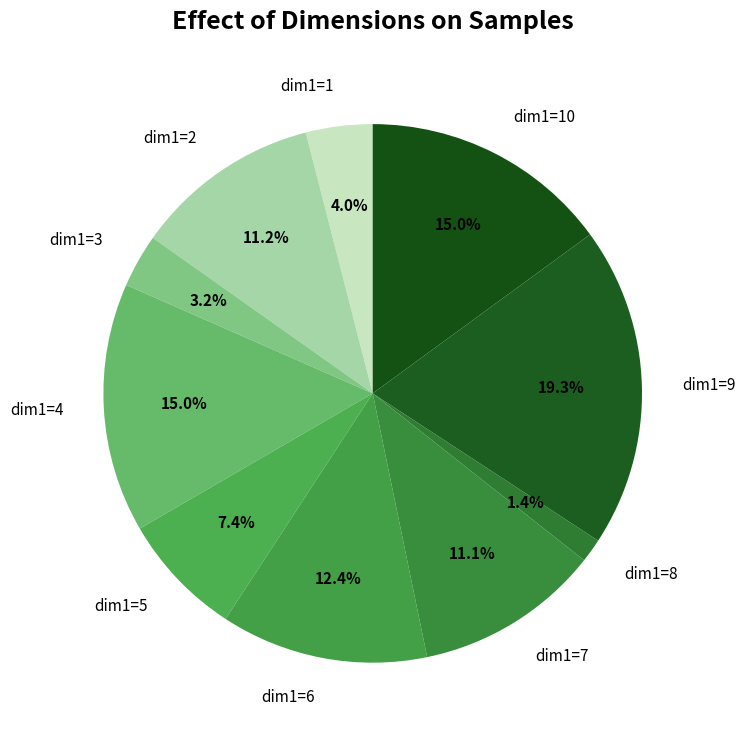

Which slice is the largest?

dim1=9